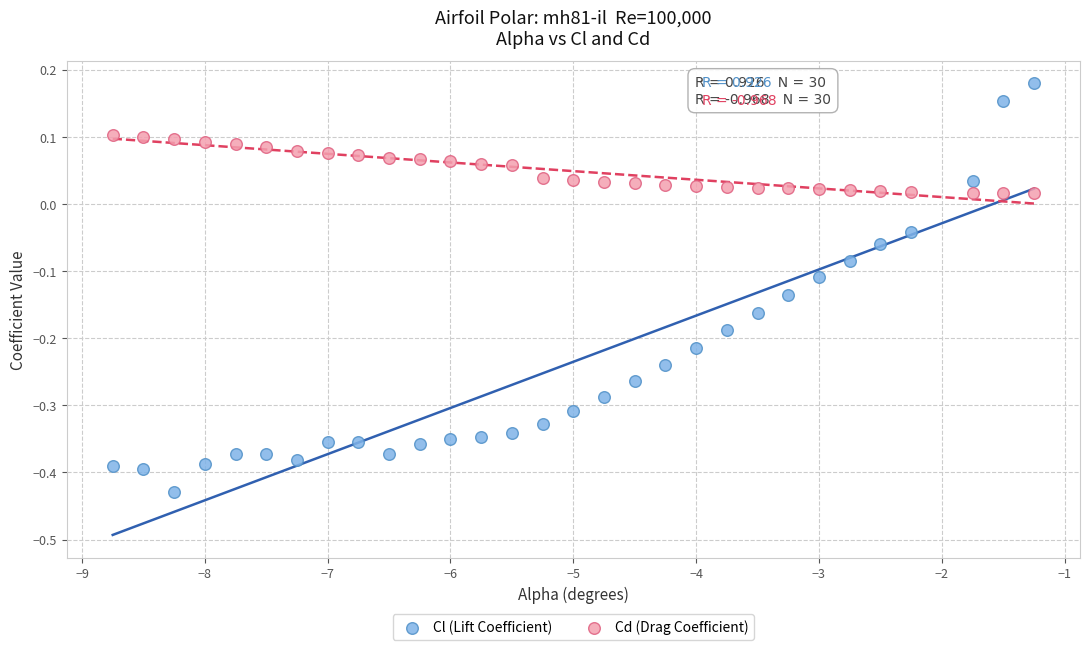

Across all data points, what is the range of X values (max minus min)?

7.5